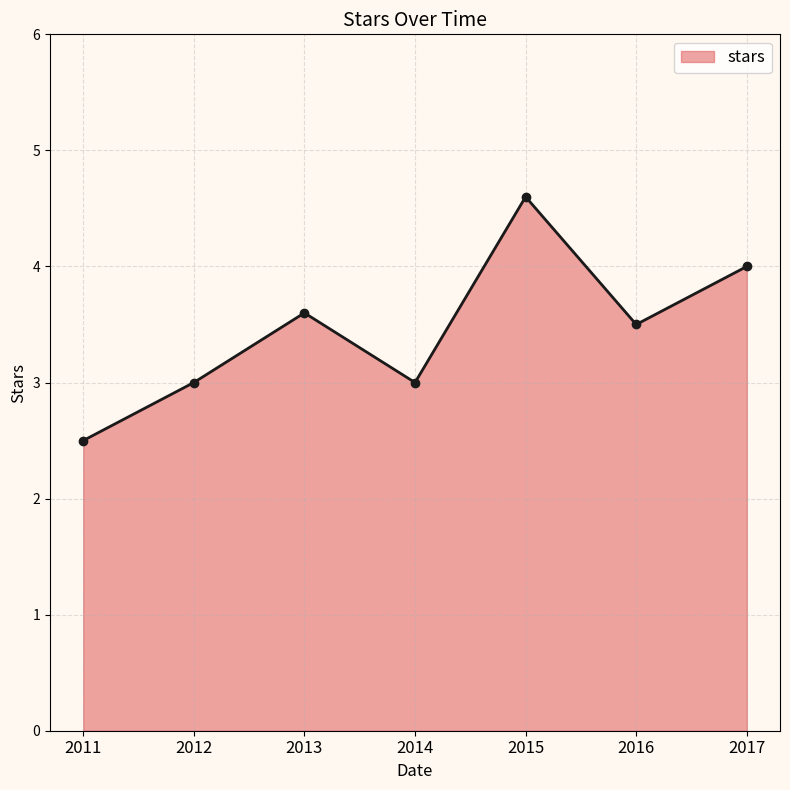

What is the value of the 1st point from the left?

2.5